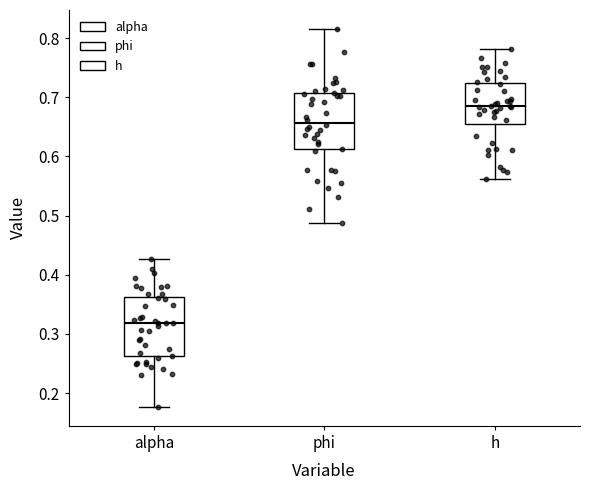

Reading left to right, transcribe this box plot: for each box, give where its median line is, the range the box spans, and where its two whiskers end, as read against the y-axis. The values are not printed on the chart, so give them approximately, as read against the axis.

alpha: median 0.32, box 0.26 to 0.36, whiskers 0.18 to 0.43
phi: median 0.66, box 0.61 to 0.71, whiskers 0.49 to 0.82
h: median 0.69, box 0.66 to 0.72, whiskers 0.56 to 0.78